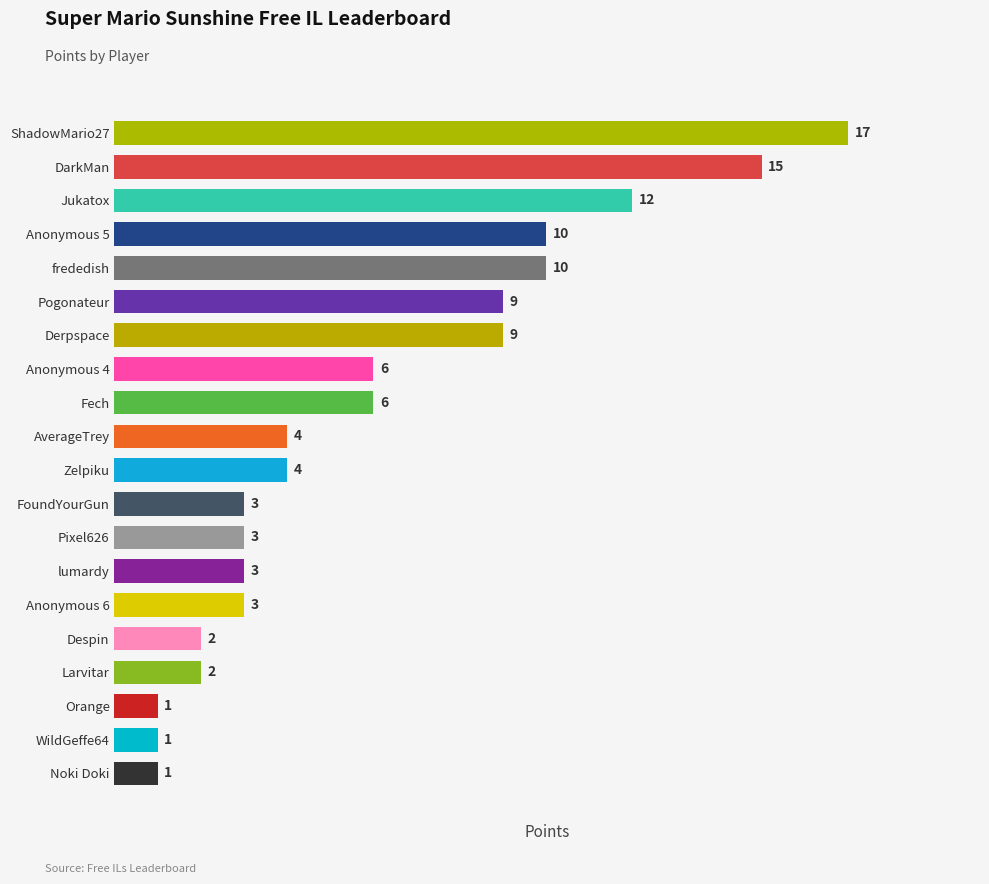

How many bars are there in total?

20